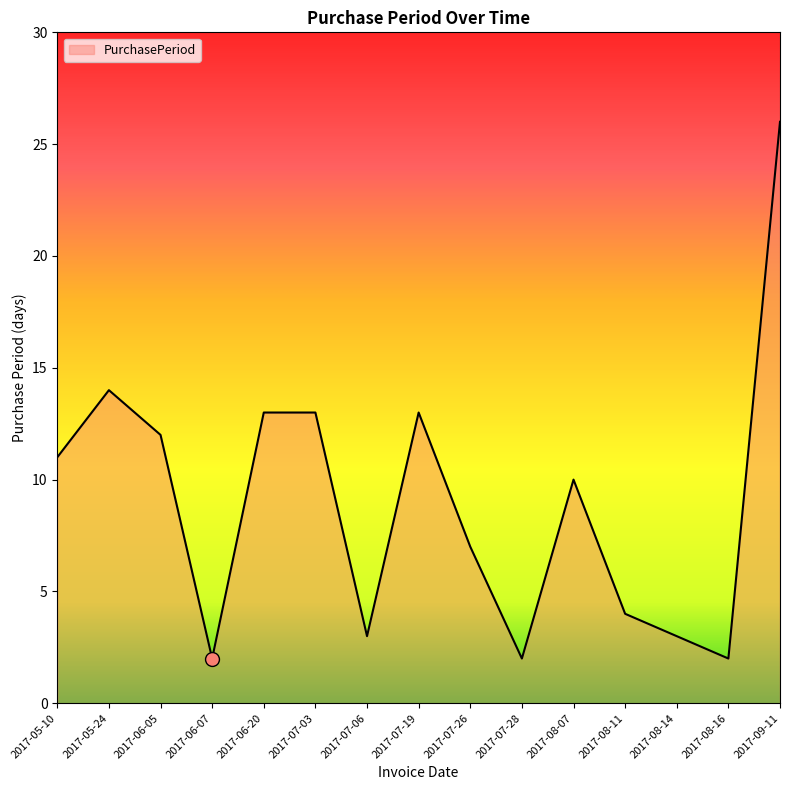

At which category does the data reach its first local valley?

2017-06-07